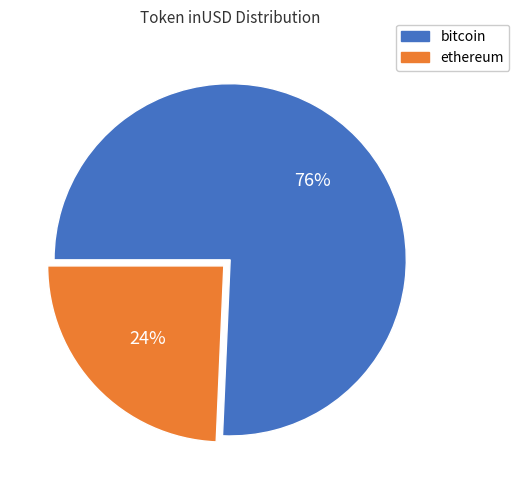

What percentage is the ethereum slice, to the nearest percent?

24%